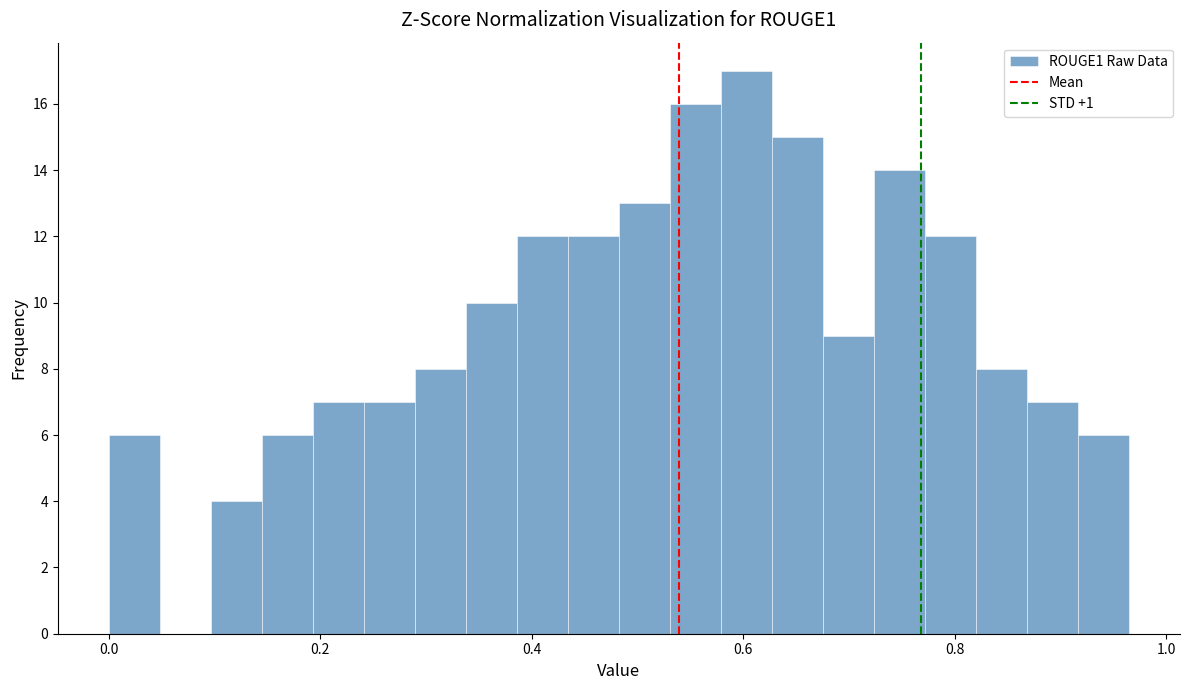

Around what value on the x-axis is the tallest bar? Give the approximate position of its centre, as read against the axis.

0.60